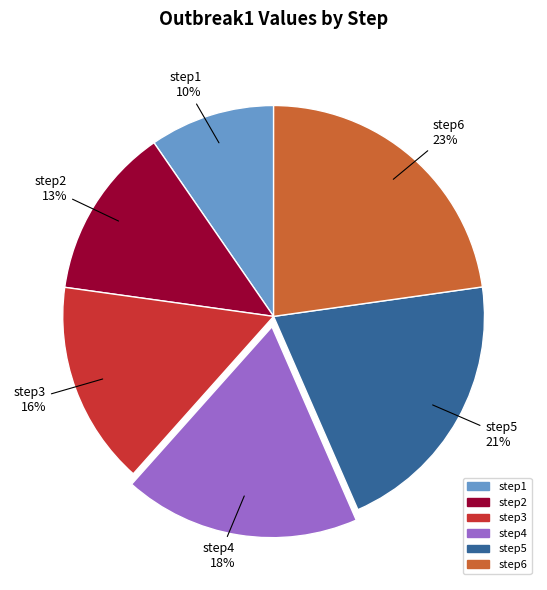

Is it true that step5 is 16% of the pie?

False